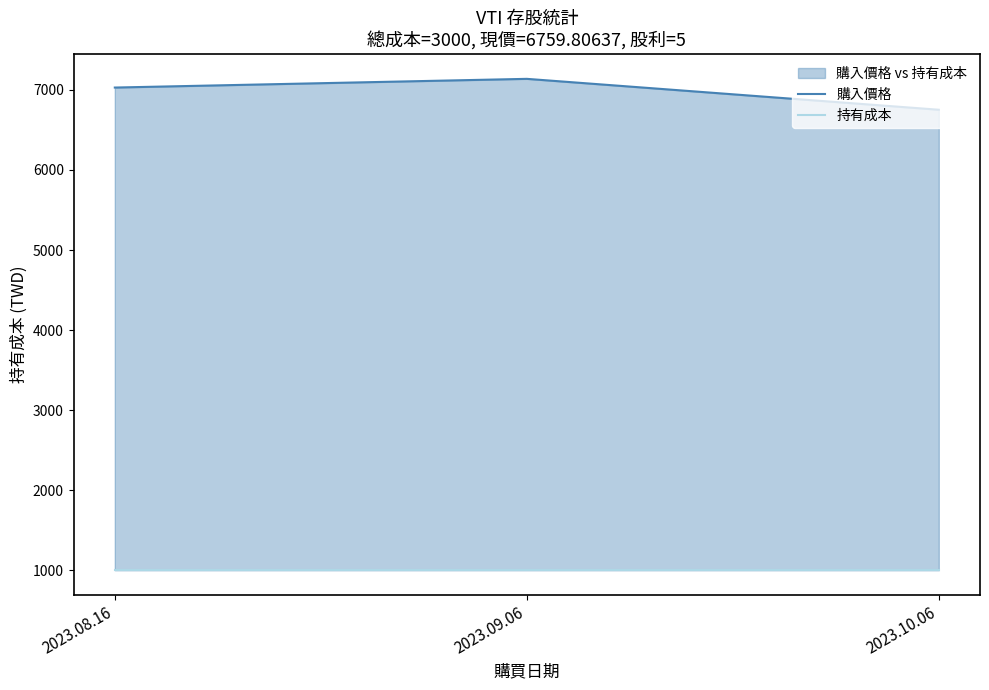

What is the spread (max minus min) of values at 2023.10.06?

5752.6